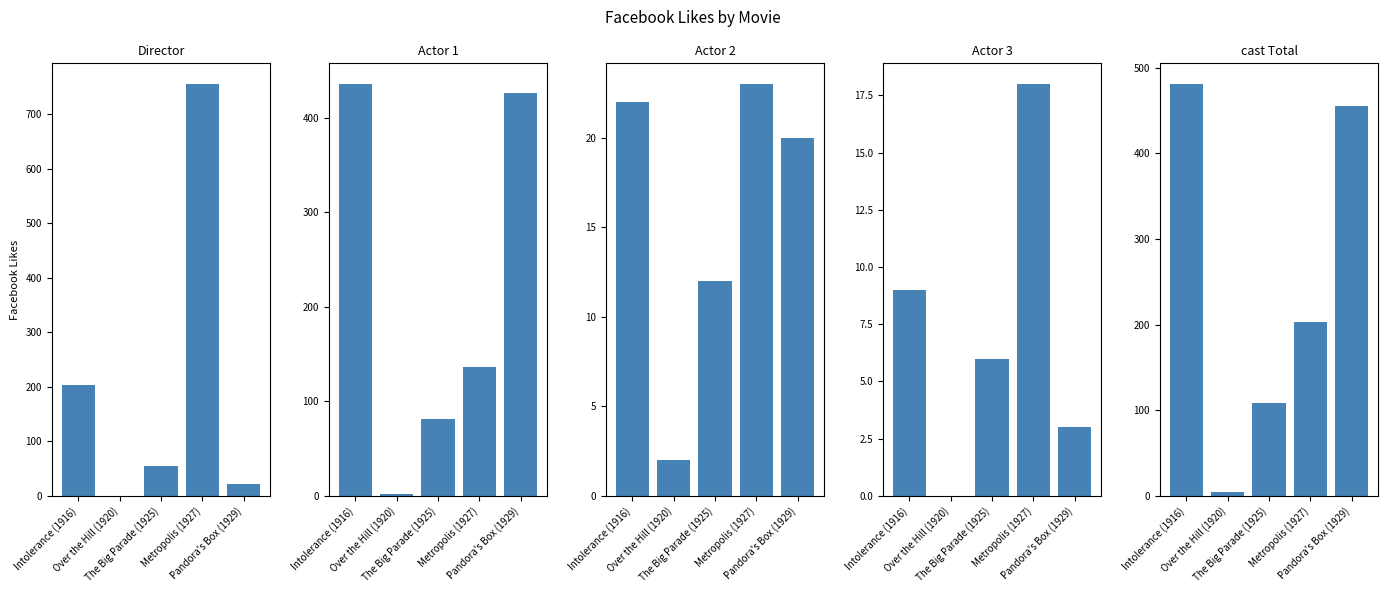

At how many categories does at least one series exceed 194?

3